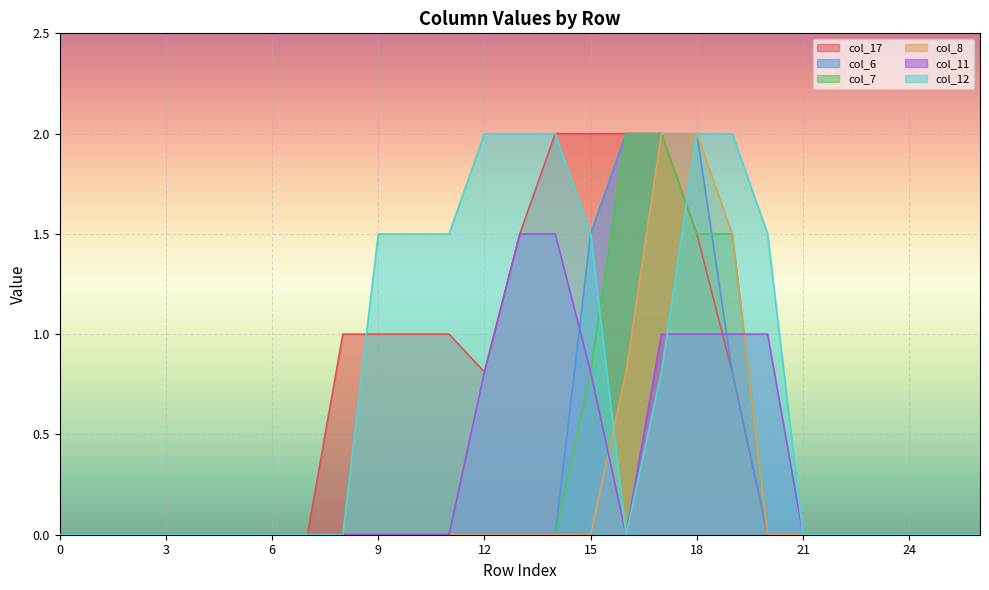

Rank the categories by col_11 value from lowest to highest.

0, 1, 2, 3, 4, 5, 6, 7, 8, 9, 10, 11, 16, 21, 22, 23, 24, 25, 26, 12, 15, 17, 18, 19, 20, 13, 14